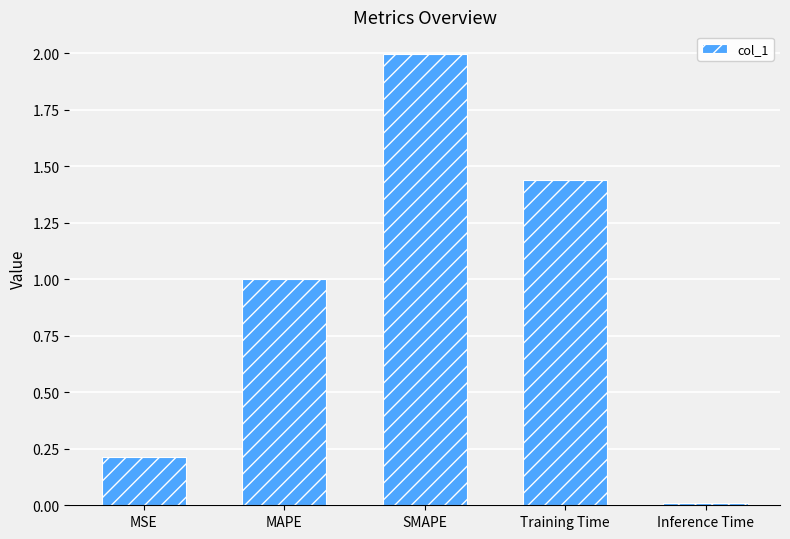

True or false: the data shows 0.5 at MAPE.

False